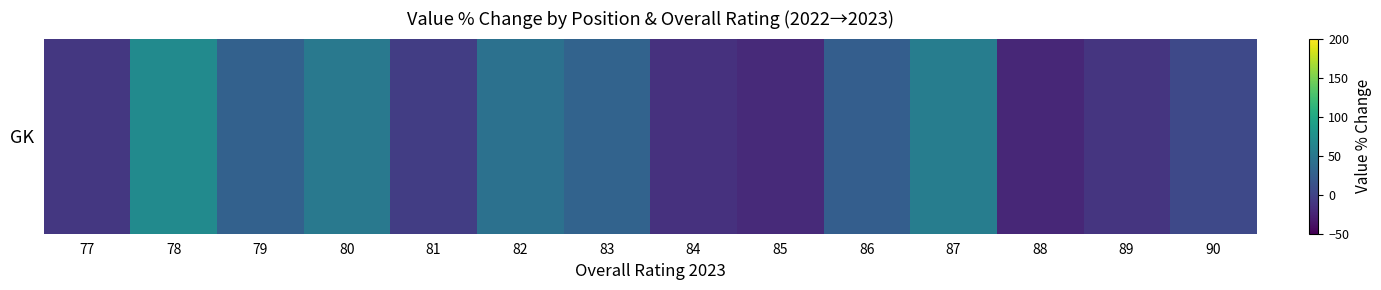

What is the average value?

16.0